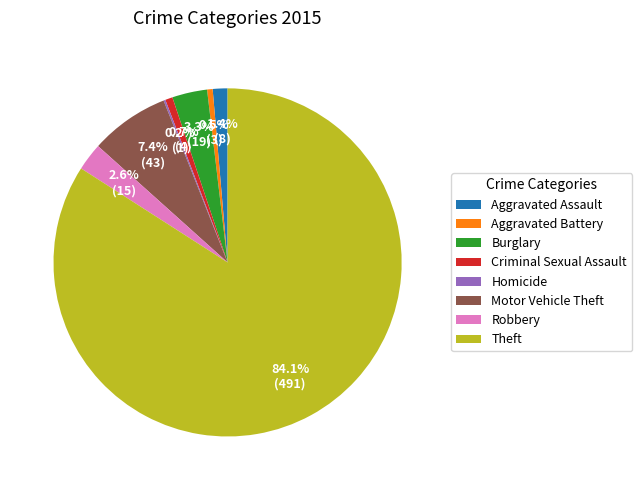

To the nearest percent, what percentage of the pie is Aggravated Assault?

1%